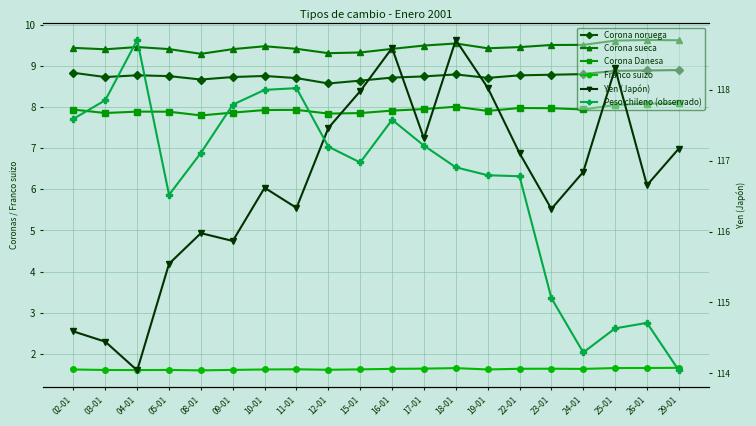

What is the label of the 14th point from the right?

10-01